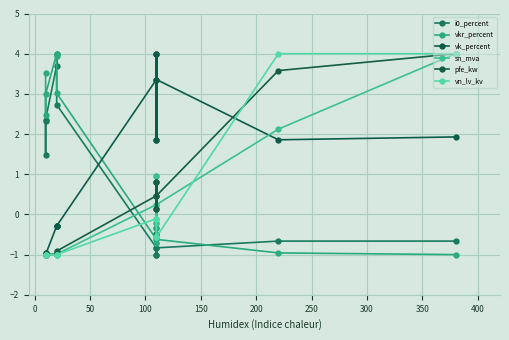

In vkr_percent, how many points are higher than both neighbors (excluding endpoints)?

3